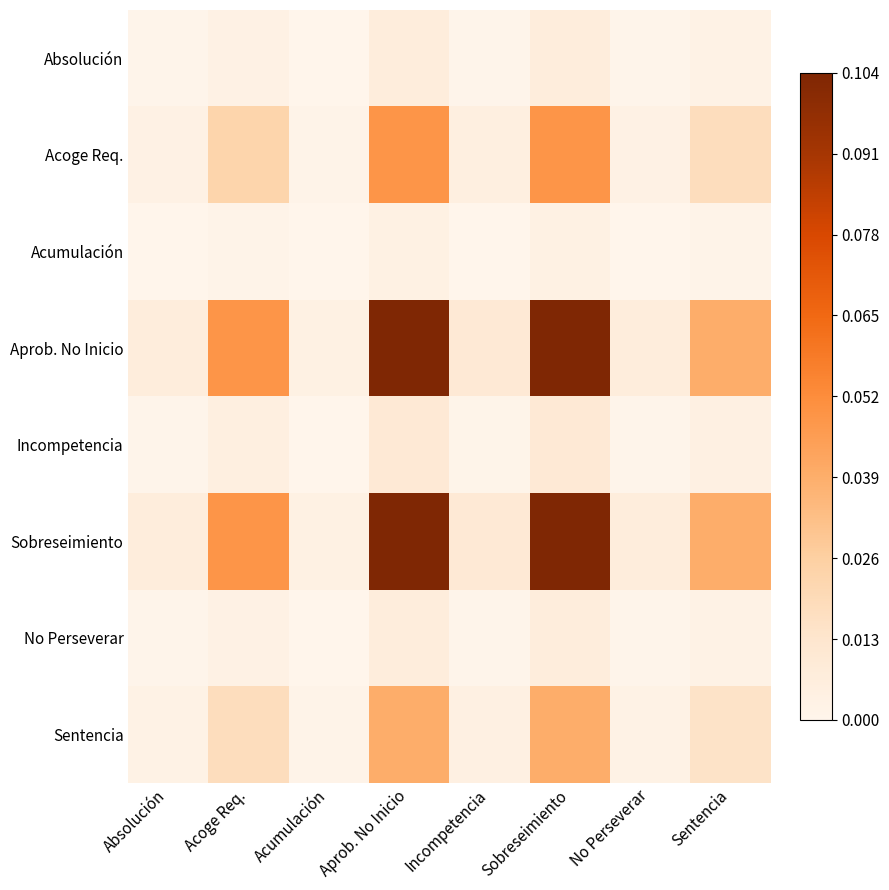

Reading left to right, extract all data points from this chart.

Absolución: Absolución=0.0	Acoge Req.=0.0	Acumulación=0.0	Aprob. No Inicio=0.0	Incompetencia=0.0	Sobreseimiento=0.0	No Perseverar=0.0	Sentencia=0.0
Acoge Req.: Absolución=0.0	Acoge Req.=0.0	Acumulación=0.0	Aprob. No Inicio=0.0	Incompetencia=0.0	Sobreseimiento=0.0	No Perseverar=0.0	Sentencia=0.0
Acumulación: Absolución=0.0	Acoge Req.=0.0	Acumulación=0.0	Aprob. No Inicio=0.0	Incompetencia=0.0	Sobreseimiento=0.0	No Perseverar=0.0	Sentencia=0.0
Aprob. No Inicio: Absolución=0.0	Acoge Req.=0.0	Acumulación=0.0	Aprob. No Inicio=0.1	Incompetencia=0.0	Sobreseimiento=0.1	No Perseverar=0.0	Sentencia=0.0
Incompetencia: Absolución=0.0	Acoge Req.=0.0	Acumulación=0.0	Aprob. No Inicio=0.0	Incompetencia=0.0	Sobreseimiento=0.0	No Perseverar=0.0	Sentencia=0.0
Sobreseimiento: Absolución=0.0	Acoge Req.=0.0	Acumulación=0.0	Aprob. No Inicio=0.1	Incompetencia=0.0	Sobreseimiento=0.1	No Perseverar=0.0	Sentencia=0.0
No Perseverar: Absolución=0.0	Acoge Req.=0.0	Acumulación=0.0	Aprob. No Inicio=0.0	Incompetencia=0.0	Sobreseimiento=0.0	No Perseverar=0.0	Sentencia=0.0
Sentencia: Absolución=0.0	Acoge Req.=0.0	Acumulación=0.0	Aprob. No Inicio=0.0	Incompetencia=0.0	Sobreseimiento=0.0	No Perseverar=0.0	Sentencia=0.0